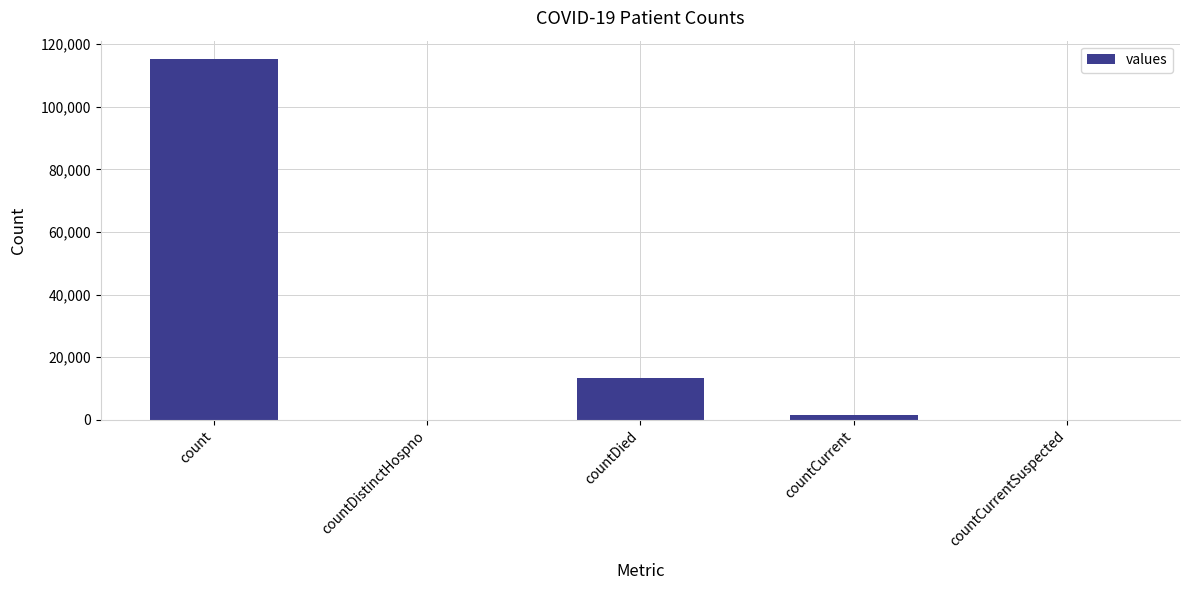

Count the number of categories in the chart.

5